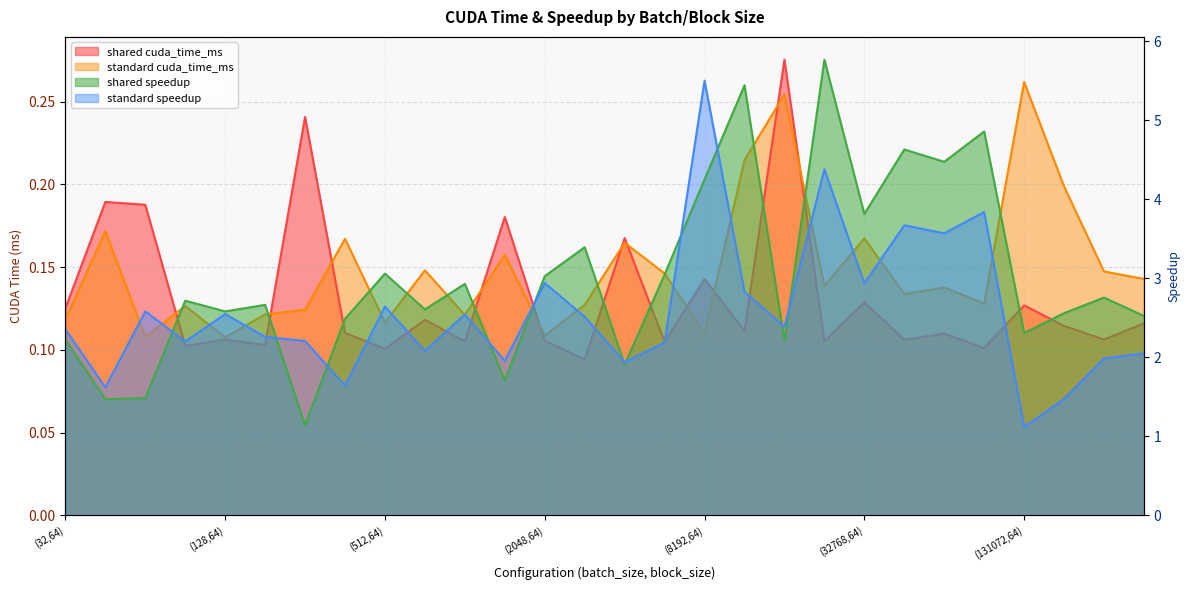

What are all the series names shown in the legend?

shared cuda_time_ms, standard cuda_time_ms, shared speedup, standard speedup